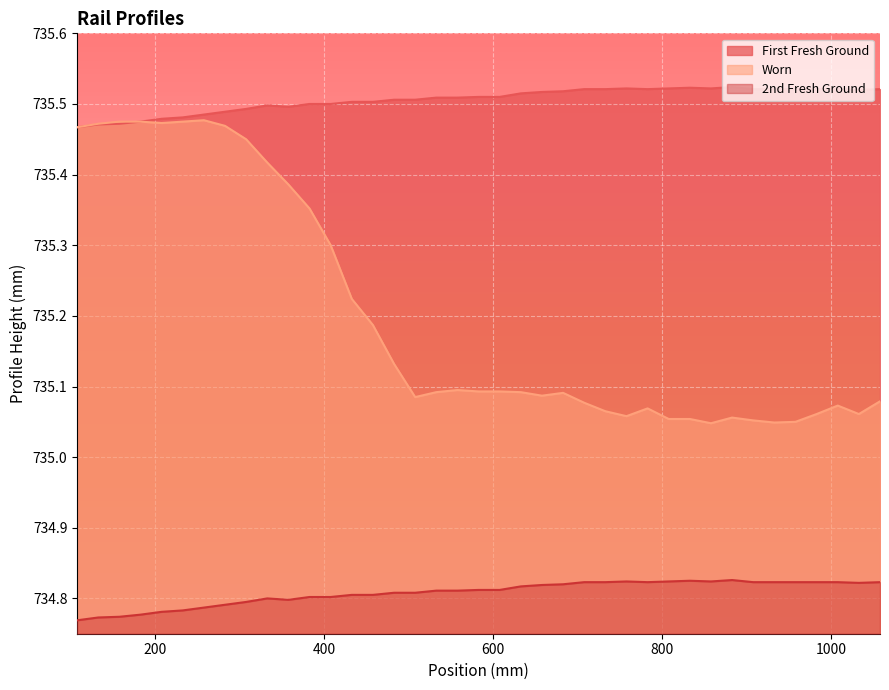

True or false: Worn and First Fresh Ground cross at least once.

False